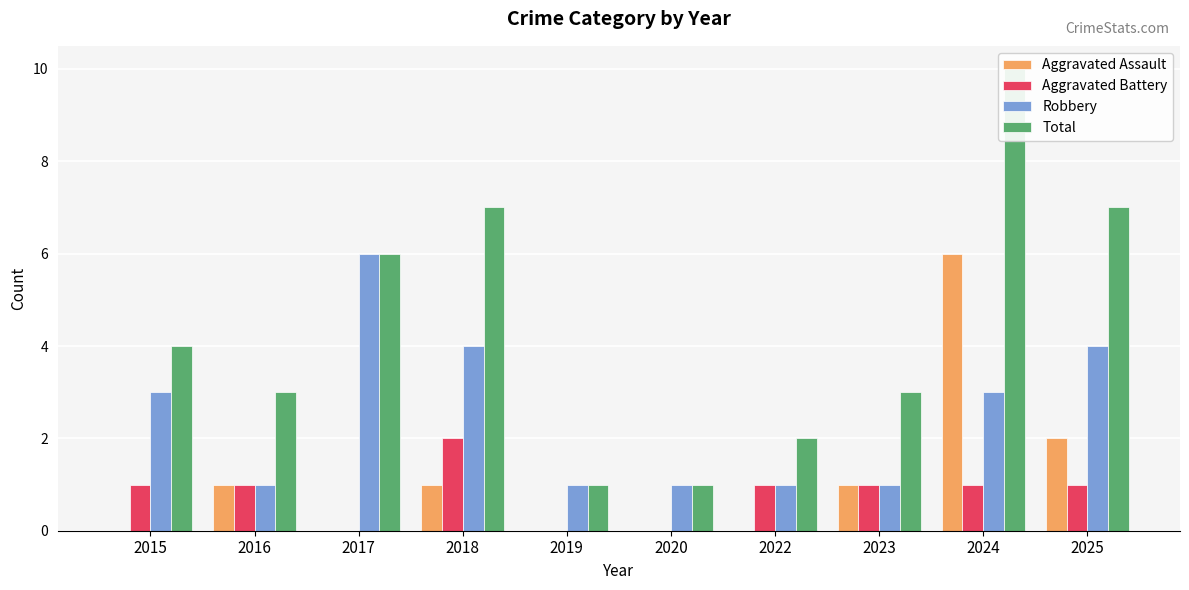

How many data points in Aggravated Assault are less than 1?

5